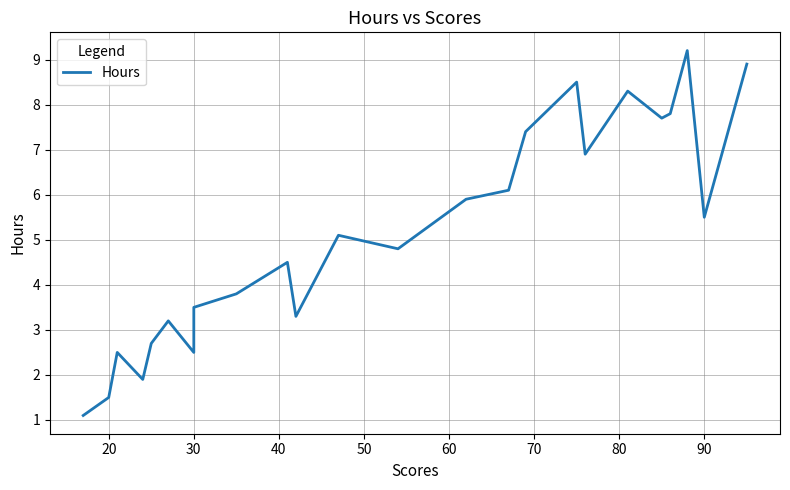

The chart shows a value of 1.4 at 13. True or false?

False